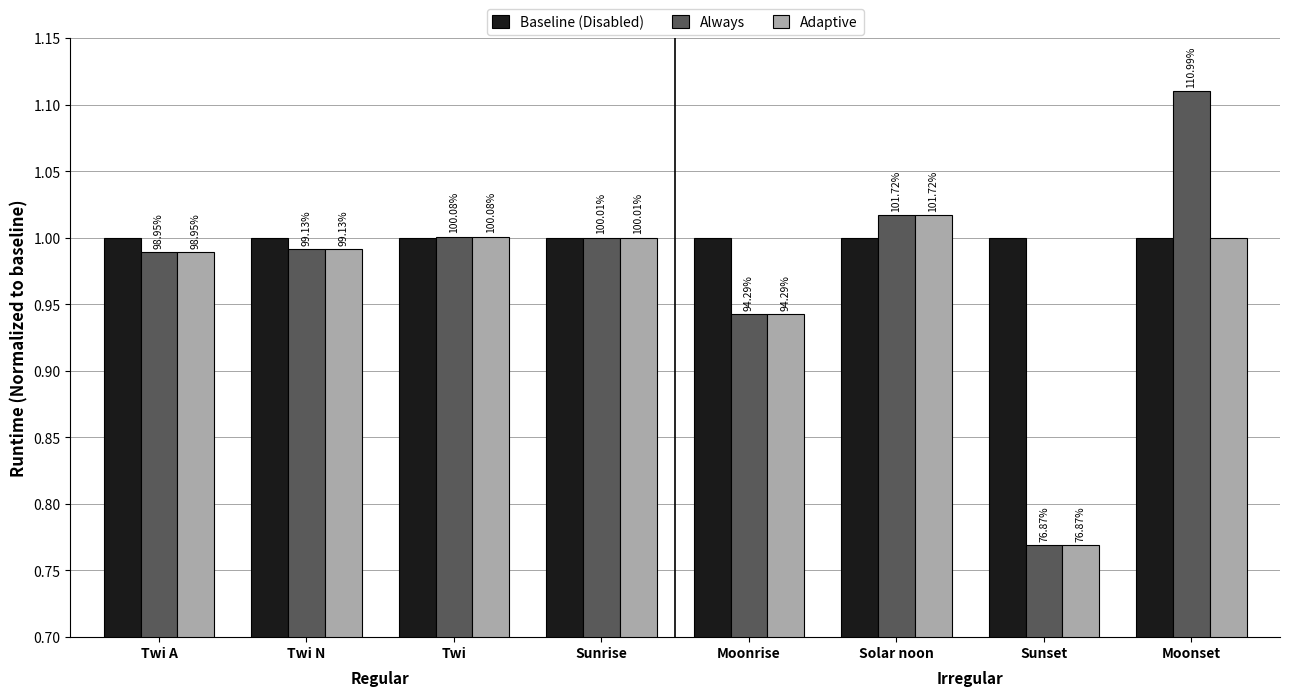

What are all the series names shown in the legend?

Baseline (Disabled), Always, Adaptive